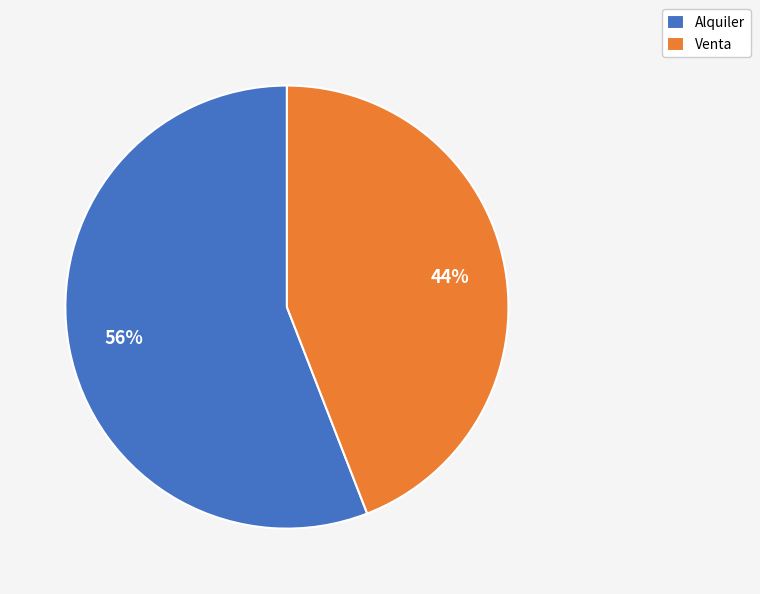

What is the ratio of the value at Venta to the value at Alquiler?

0.8